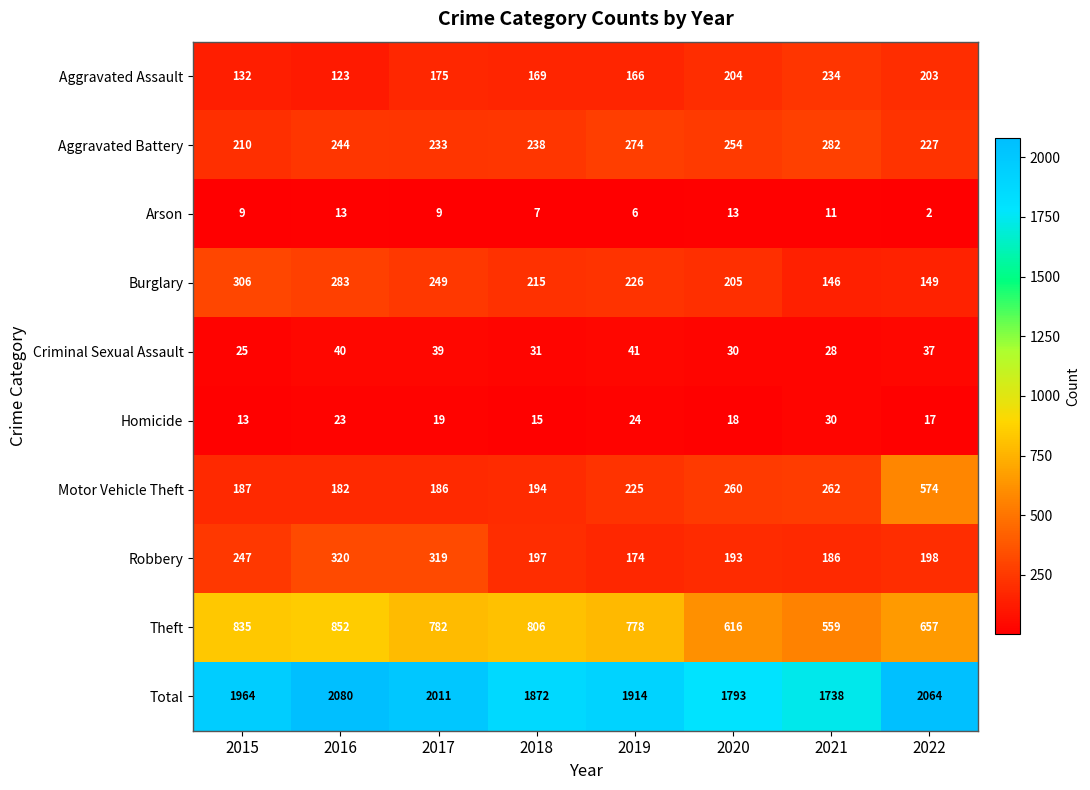

What is the maximum value shown in the chart?

2080